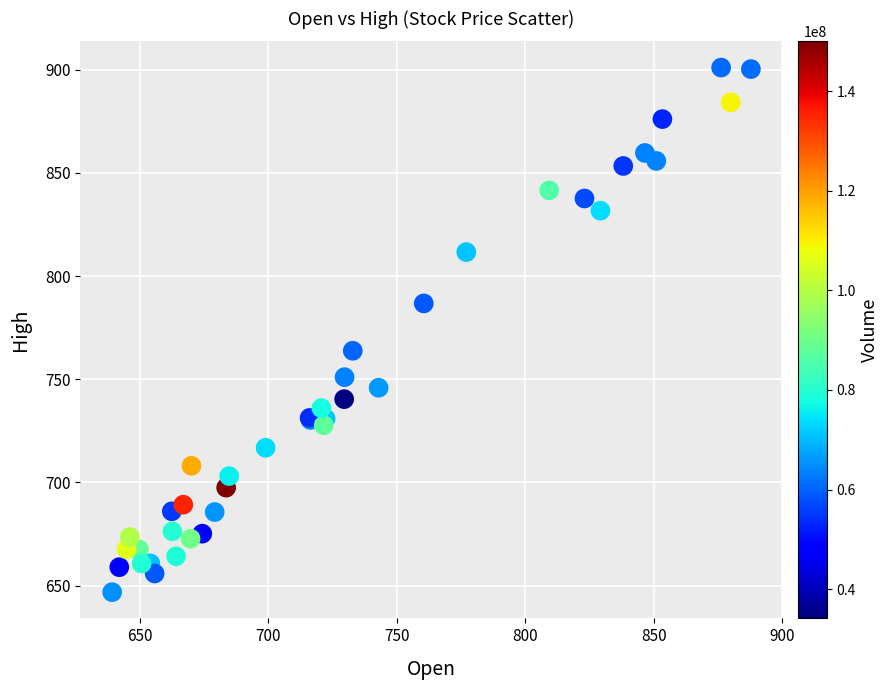

What Y value in the scatter plot is closest to 773?

763.8